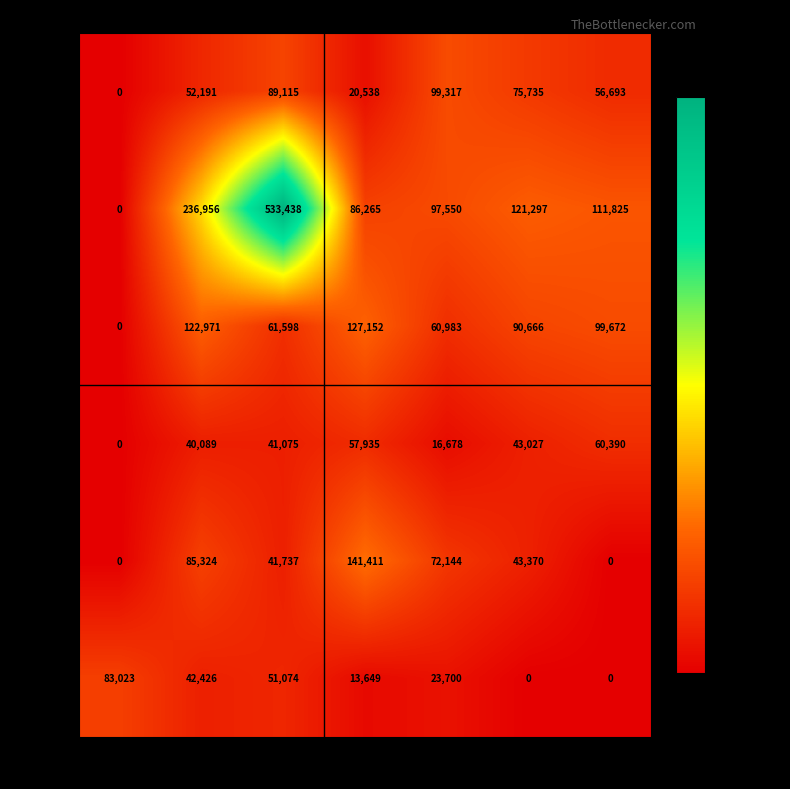

Between 9:15 and 11:15, which series saw the biggest shift?

Day 9